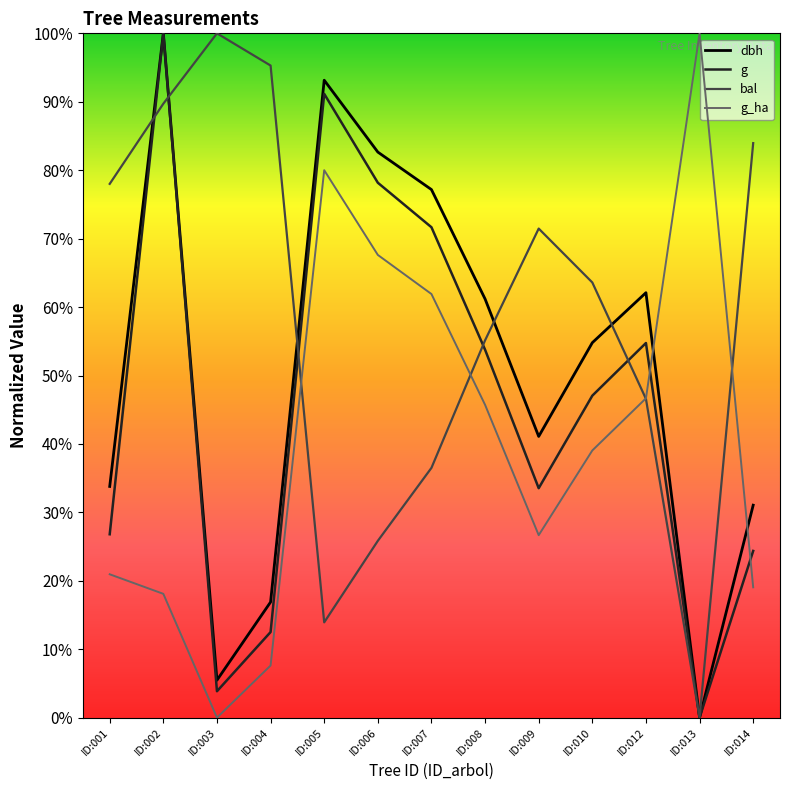

In g_ha, how many points are higher than both neighbors (excluding endpoints)?

2